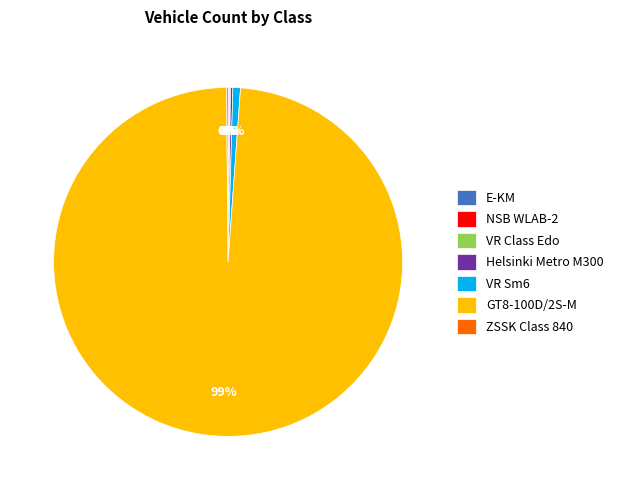

Which slice represents more than half of the pie?

GT8-100D/2S-M